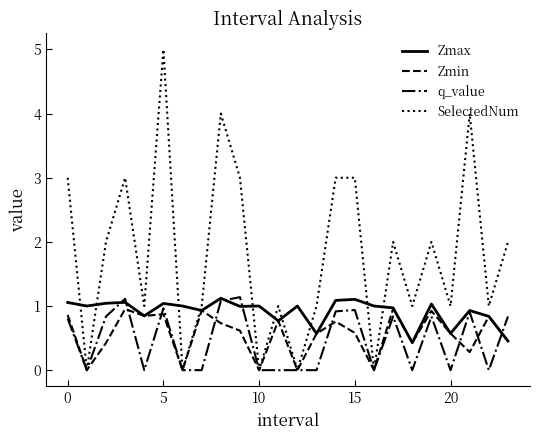

Which series has the largest total across all categories?

SelectedNum